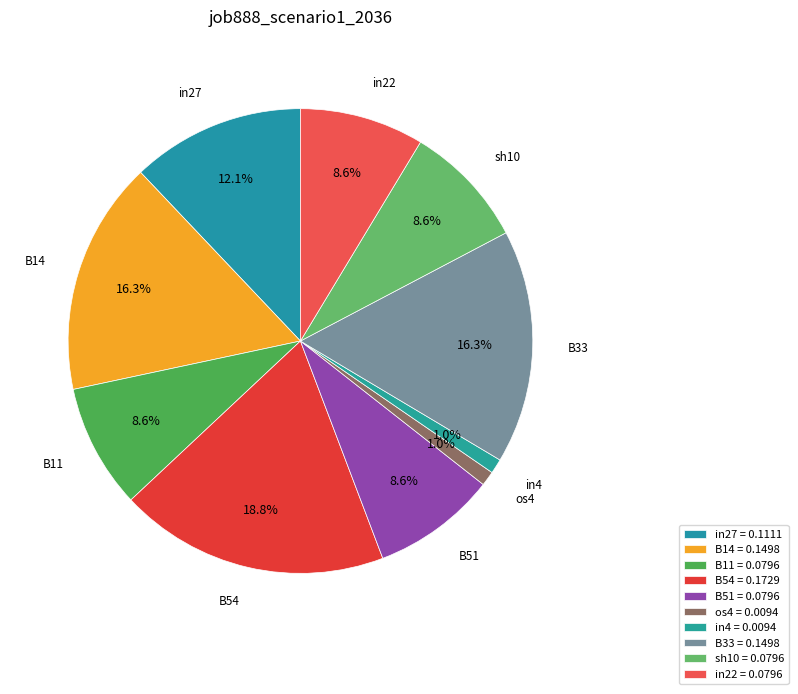

Count the number of slices in the pie.

10